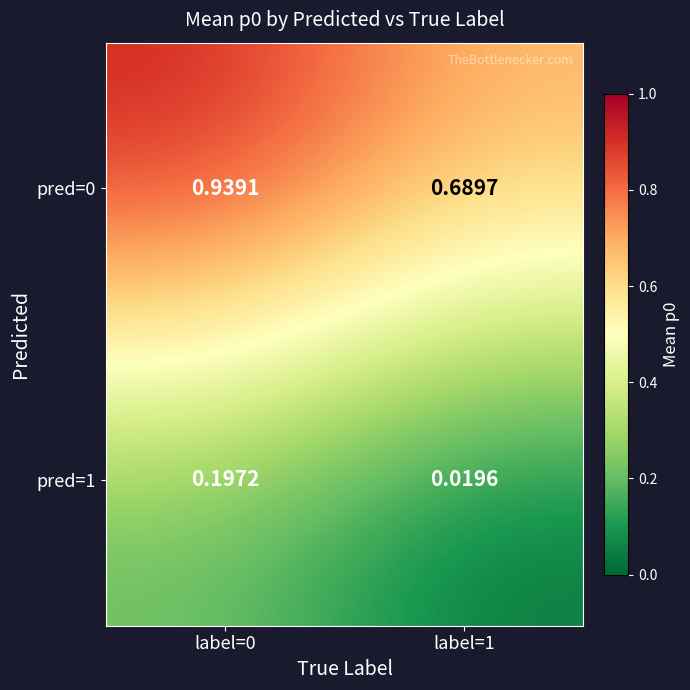

Is the value of pred=0 at label=1 greater than the value of pred=1 at label=0?

Yes